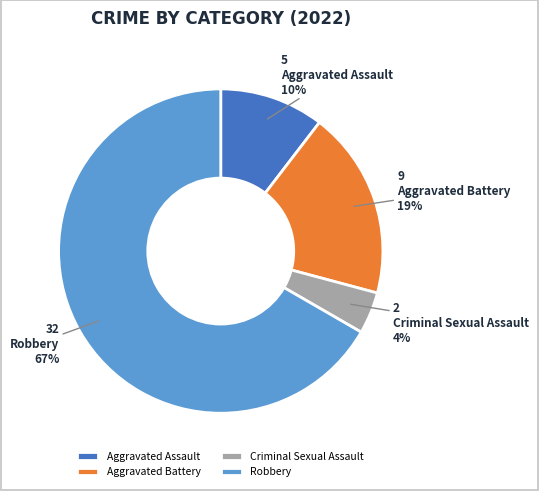

Does any single category account for the majority?

Yes